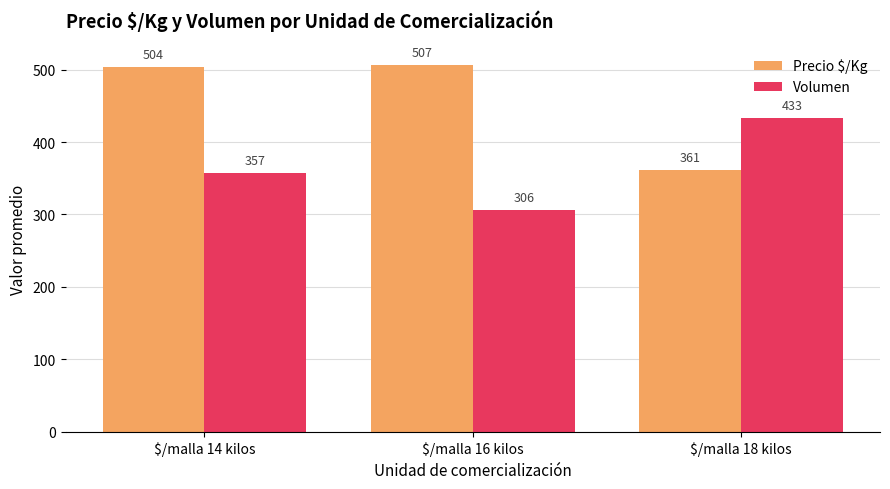

Reading right to left, list all the values displayed in this chart.

Precio $/Kg: 361	507	504
Volumen: 433	306	357